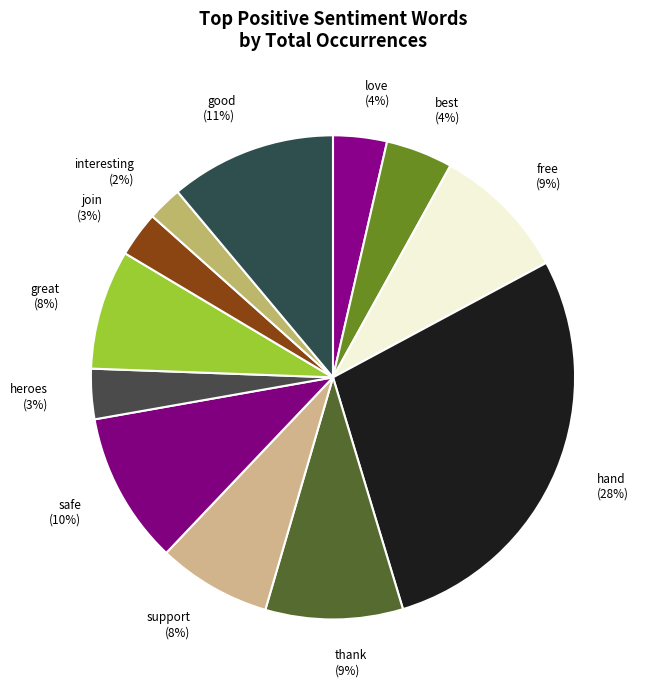

How many slices are in this pie chart?

12